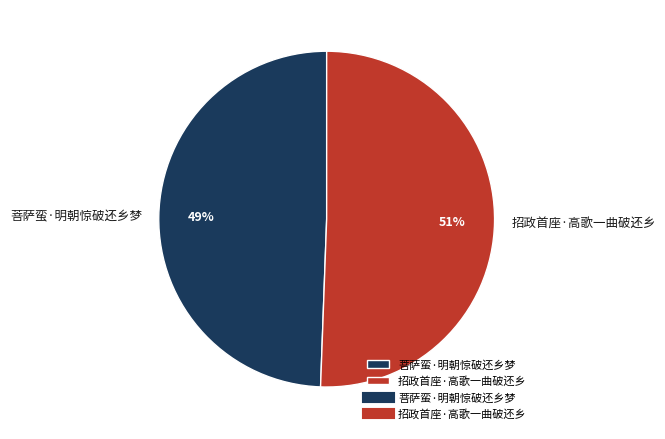

Which slice is the smallest?

菩萨蛮·明朝惊破还乡梦